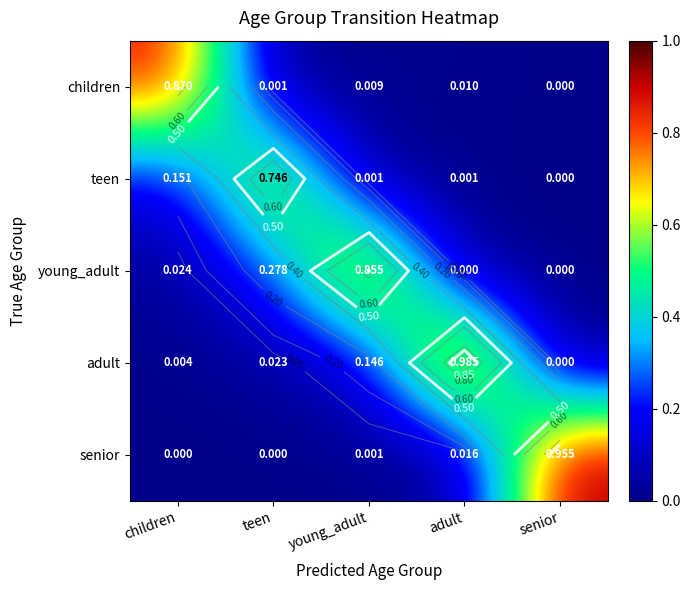

What is the total value across all series at senior?

1.0